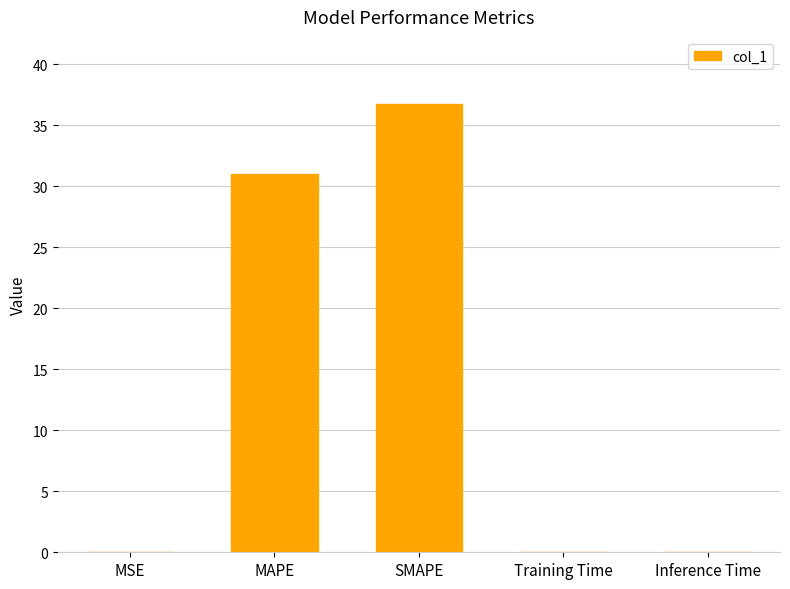

Which category has the highest value across all series?

SMAPE